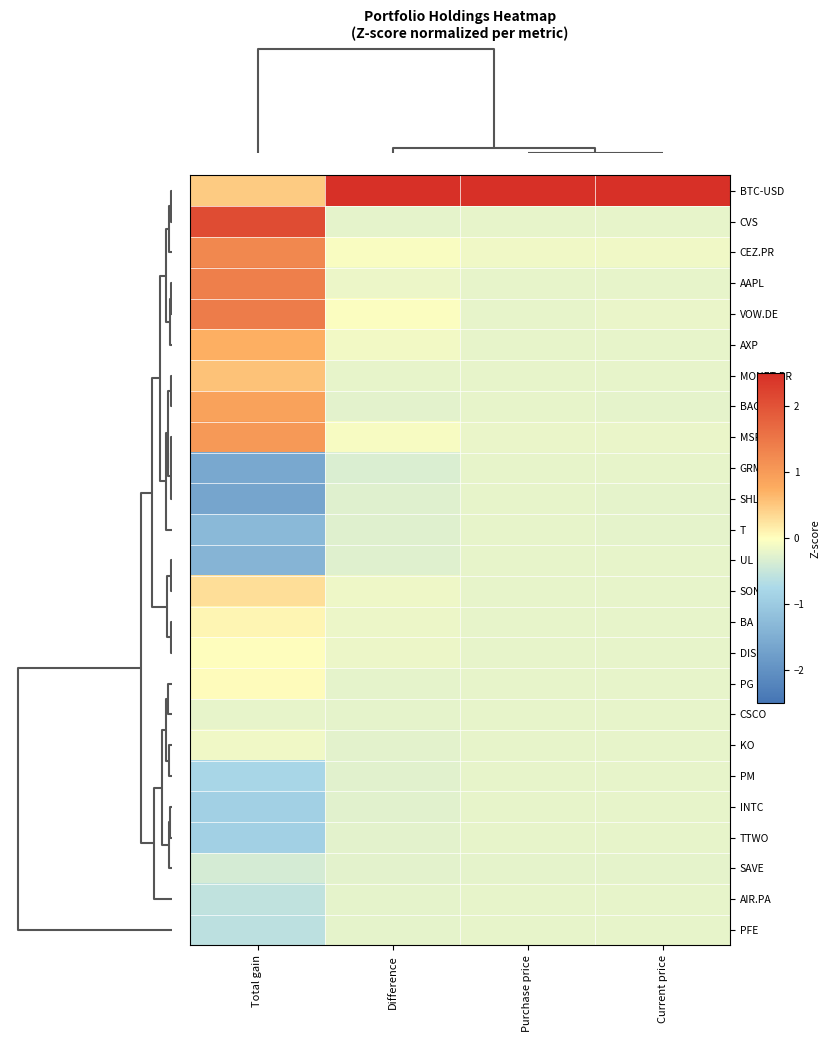

Reading right to left, what are all the values shown in this chart?

row_0: 1=4.9	0=4.9	2=4.9	3=0.5
row_1: 1=-0.2	0=-0.2	2=-0.2	3=2.1
row_2: 1=-0.1	0=-0.1	2=-0.0	3=1.3
row_3: 1=-0.2	0=-0.2	2=-0.2	3=1.4
row_4: 1=-0.2	0=-0.2	2=-0.0	3=1.4
row_5: 1=-0.2	0=-0.2	2=-0.1	3=0.7
row_6: 1=-0.2	0=-0.2	2=-0.2	3=0.6
row_7: 1=-0.2	0=-0.2	2=-0.2	3=0.9
row_8: 1=-0.2	0=-0.2	2=-0.1	3=1.0
row_9: 1=-0.2	0=-0.2	2=-0.3	3=-1.6
row_10: 1=-0.2	0=-0.2	2=-0.3	3=-1.6
row_11: 1=-0.2	0=-0.2	2=-0.3	3=-1.3
row_12: 1=-0.2	0=-0.2	2=-0.3	3=-1.4
row_13: 1=-0.2	0=-0.2	2=-0.1	3=0.3
row_14: 1=-0.2	0=-0.2	2=-0.2	3=0.1
row_15: 1=-0.2	0=-0.2	2=-0.2	3=0.0
row_16: 1=-0.2	0=-0.2	2=-0.2	3=0.0
row_17: 1=-0.2	0=-0.2	2=-0.2	3=-0.2
row_18: 1=-0.2	0=-0.2	2=-0.3	3=-0.1
row_19: 1=-0.2	0=-0.2	2=-0.3	3=-0.8
row_20: 1=-0.2	0=-0.2	2=-0.3	3=-0.9
row_21: 1=-0.2	0=-0.2	2=-0.2	3=-0.9
row_22: 1=-0.2	0=-0.2	2=-0.3	3=-0.4
row_23: 1=-0.2	0=-0.2	2=-0.2	3=-0.6
row_24: 1=-0.2	0=-0.2	2=-0.2	3=-0.6